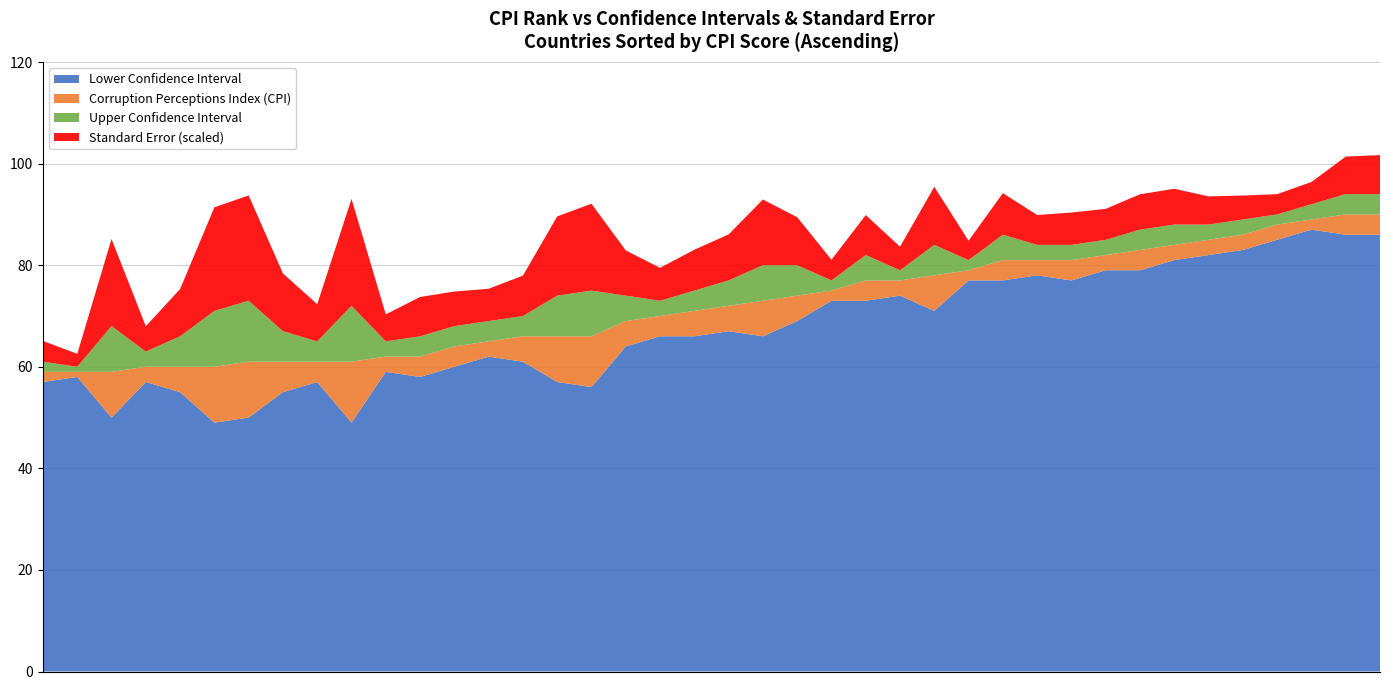

What is the maximum value for Lower Confidence Interval?

87.0